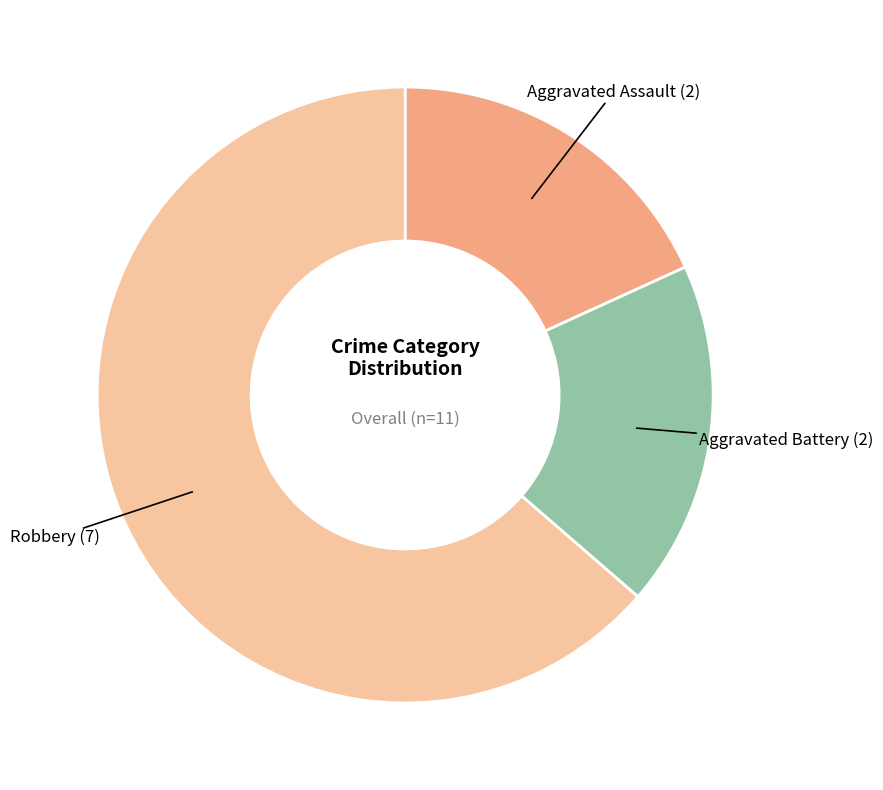

The Aggravated Assault slice represents 23% of the pie. True or false?

False